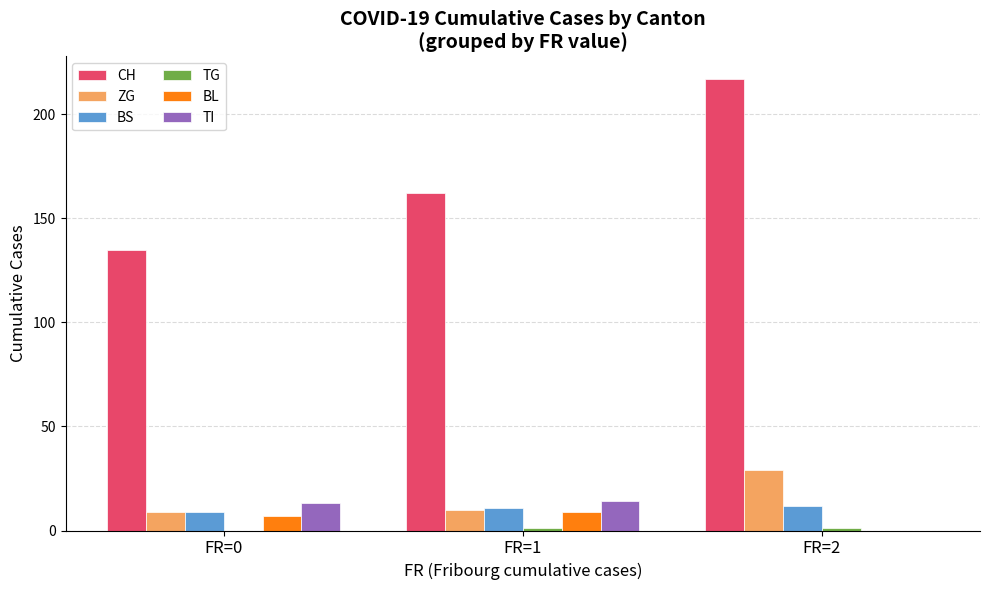

Does the chart contain stacked bars?

No